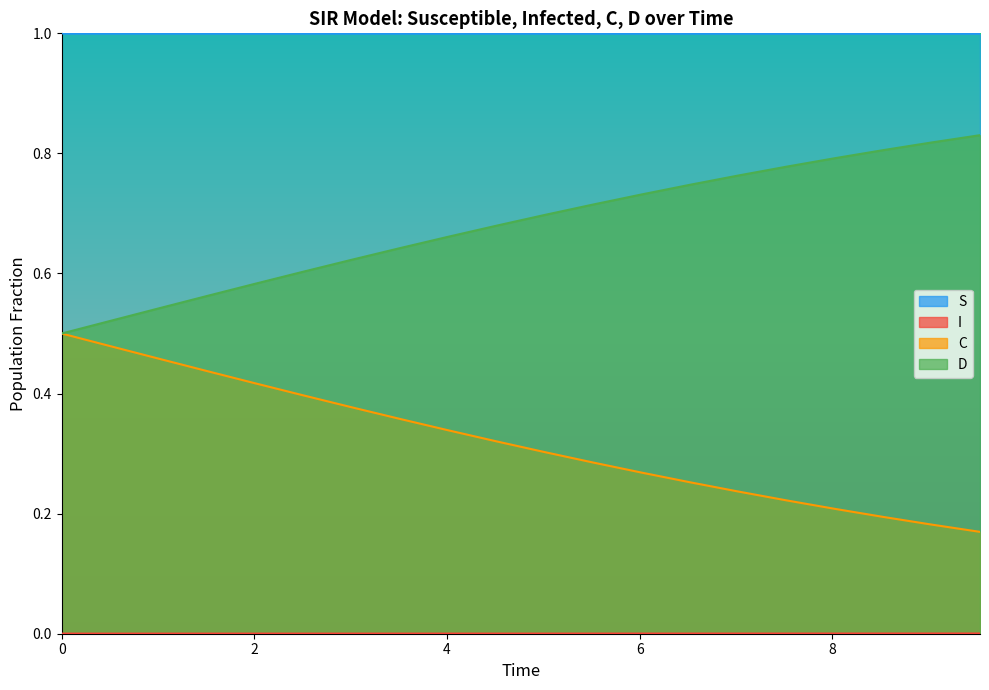

True or false: S and D cross at least once.

False